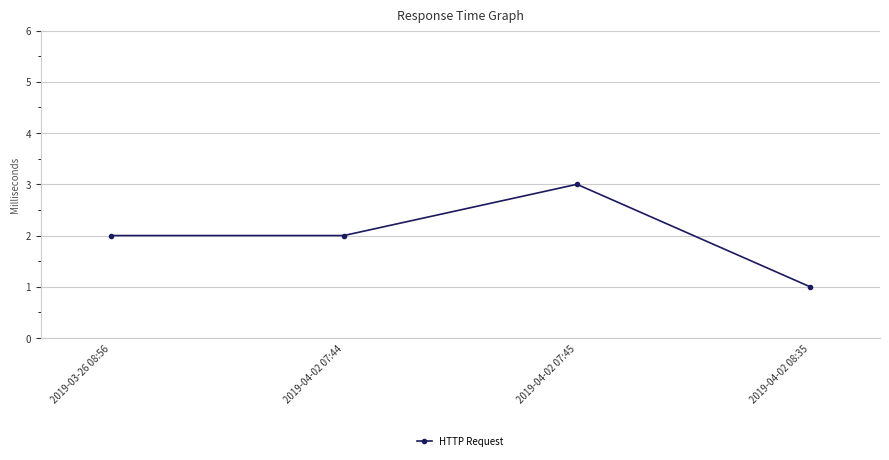

True or false: the data has more than 2 interior local peaks.

False